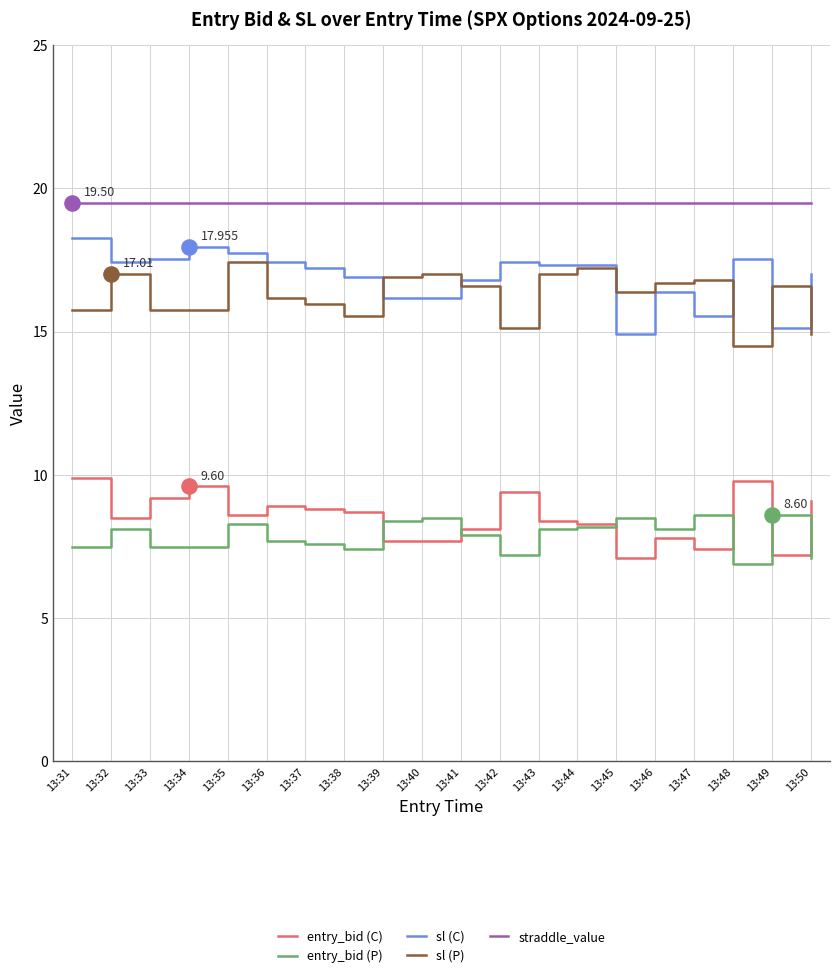

Which series has the largest total across all categories?

straddle_value